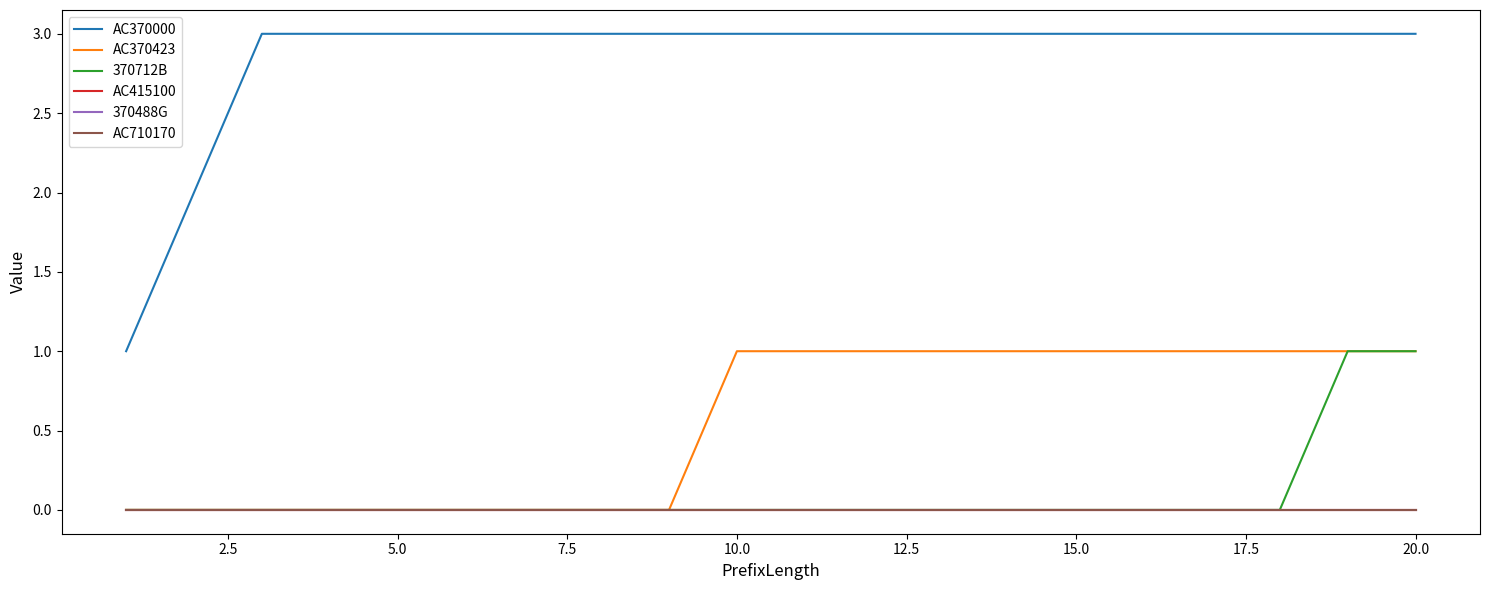

Is this an area chart (filled region under the line)?

No